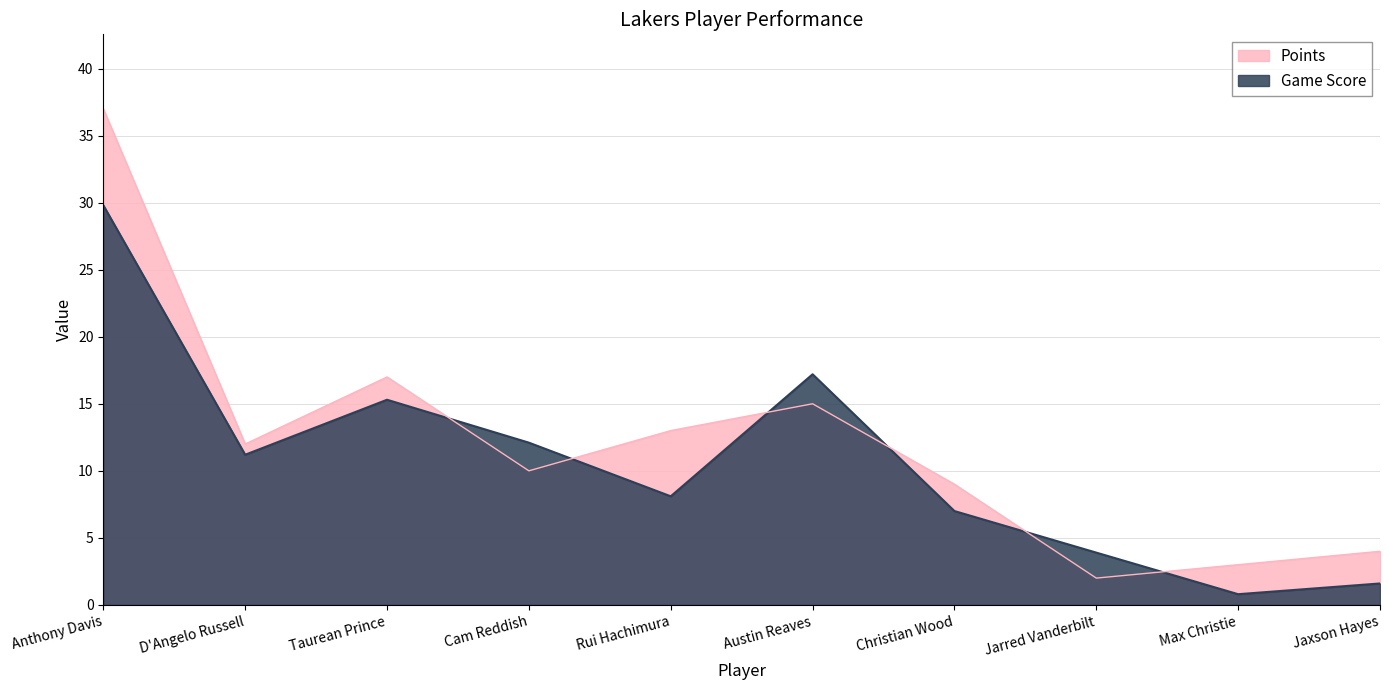

What is the label of the 4th point from the left?

Cam Reddish